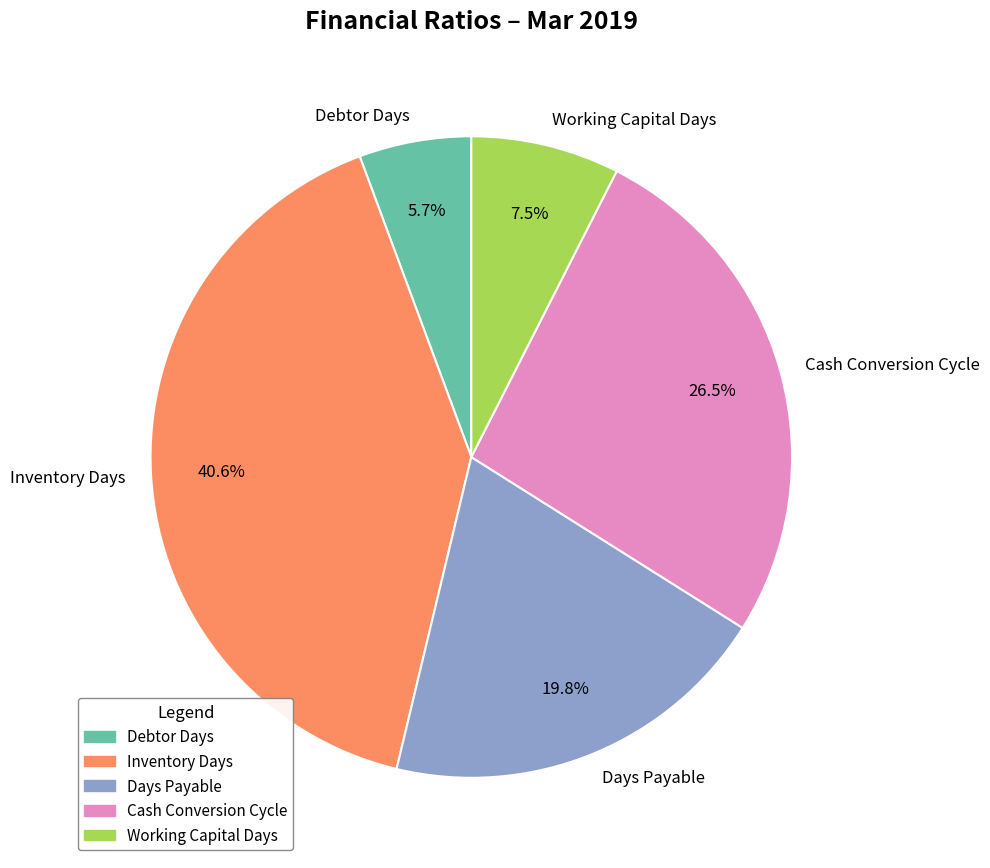

What is the largest slice in the pie chart?

Inventory Days